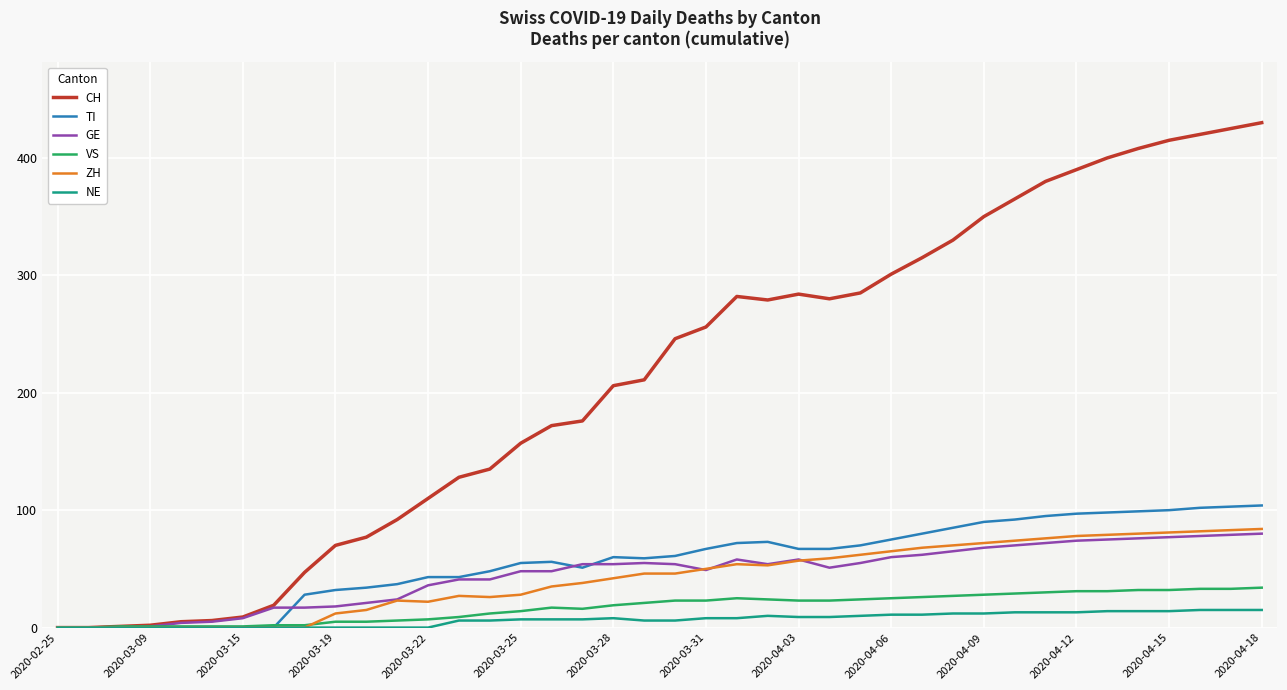

Which series has the largest range (max minus min)?

CH